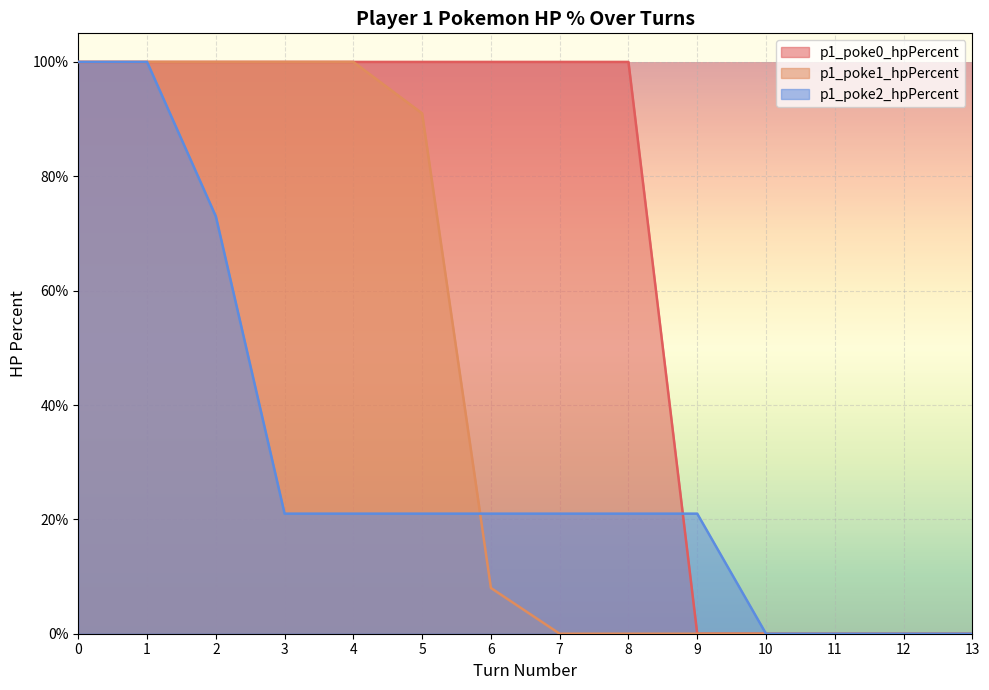

At 10, list the series in order from largest to smallest.

p1_poke0_hpPercent, p1_poke1_hpPercent, p1_poke2_hpPercent